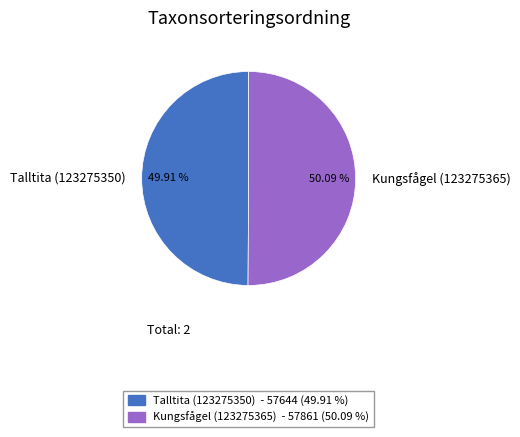

How many slices are in this pie chart?

2